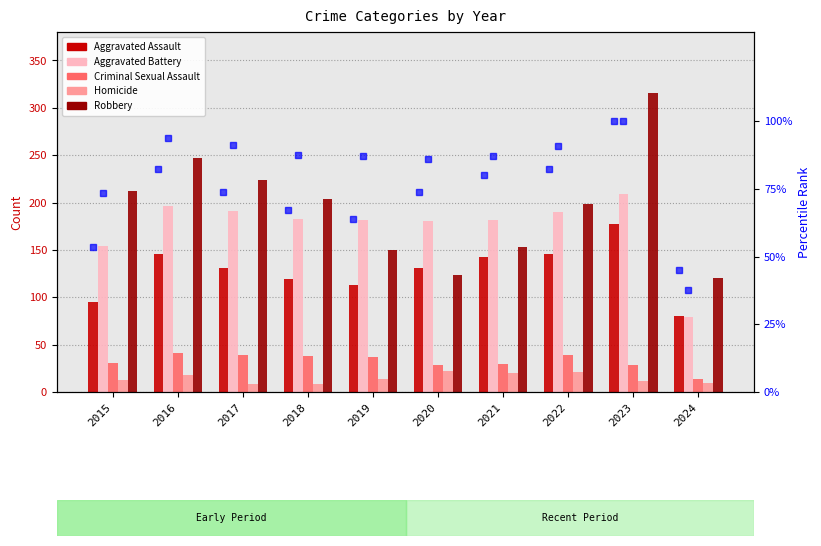

What is the value of the Homicide bar at the 9th from the left?

12